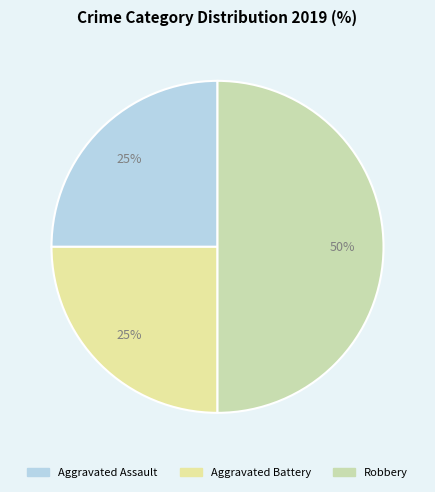

Count the number of slices in the pie.

3